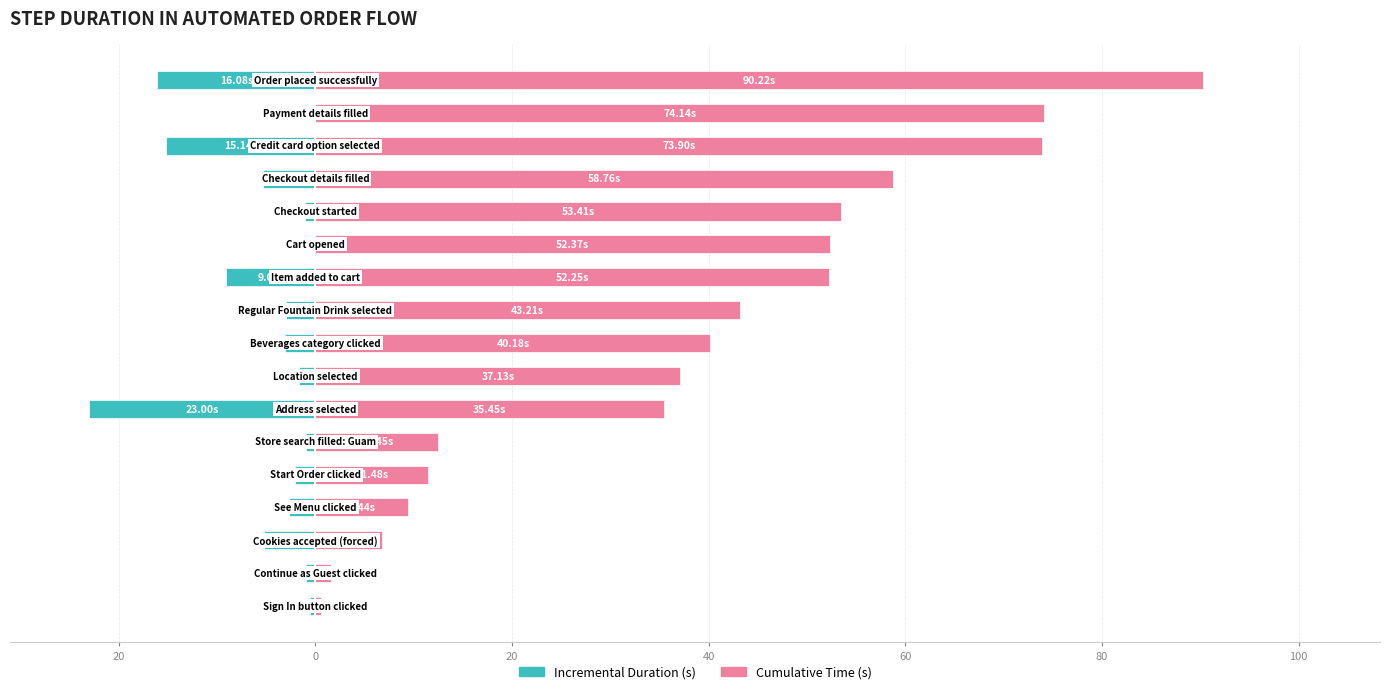

Reading right to left, what are all the values shown in this chart?

Incremental Duration (s): -16.1	-0.2	-15.1	-5.4	-1.0	-0.1	-9.0	-3.0	-3.0	-1.7	-23.0	-1.0	-2.0	-2.7	-5.2	-1.0	-0.6
Cumulative Time (s): 90.2	74.1	73.9	58.8	53.4	52.4	52.2	43.2	40.2	37.1	35.5	12.4	11.5	9.4	6.8	1.6	0.6